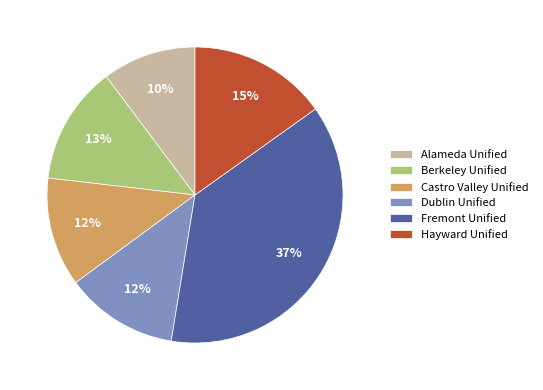

Does Hayward Unified account for over 50% of the chart?

No